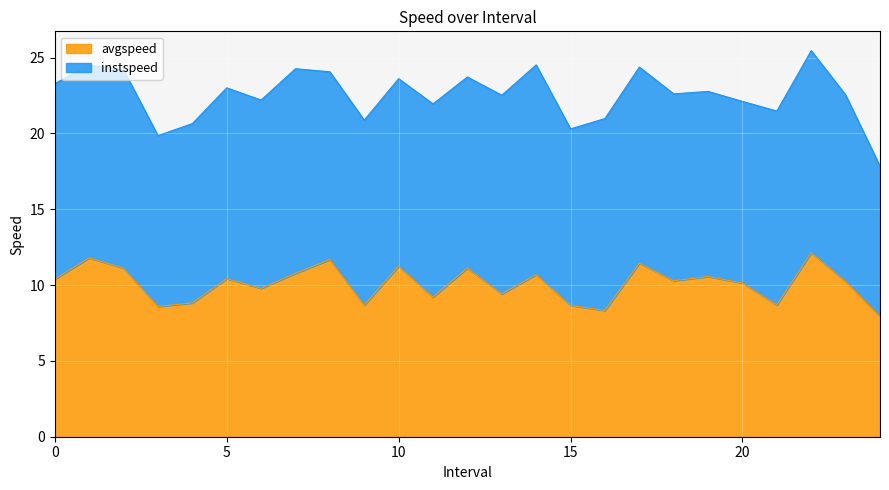

Which category has the lowest value across all series?

24.0